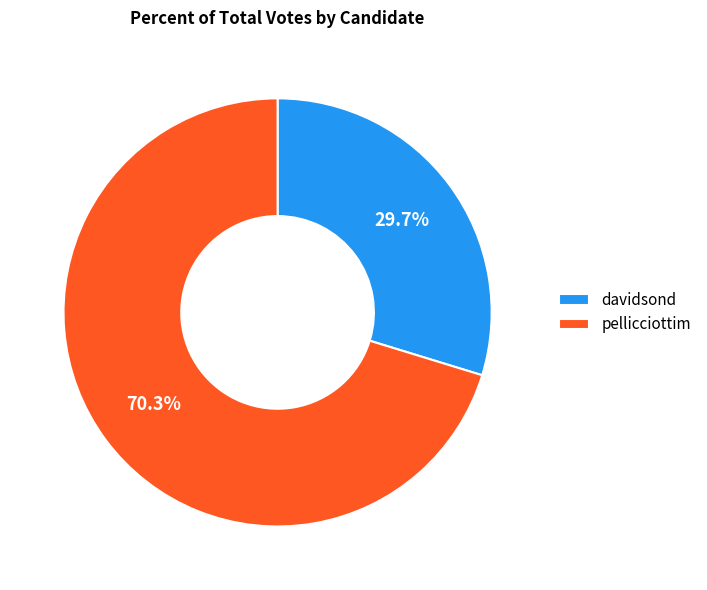

Rank the categories by value from highest to lowest.

pellicciottim, davidsond